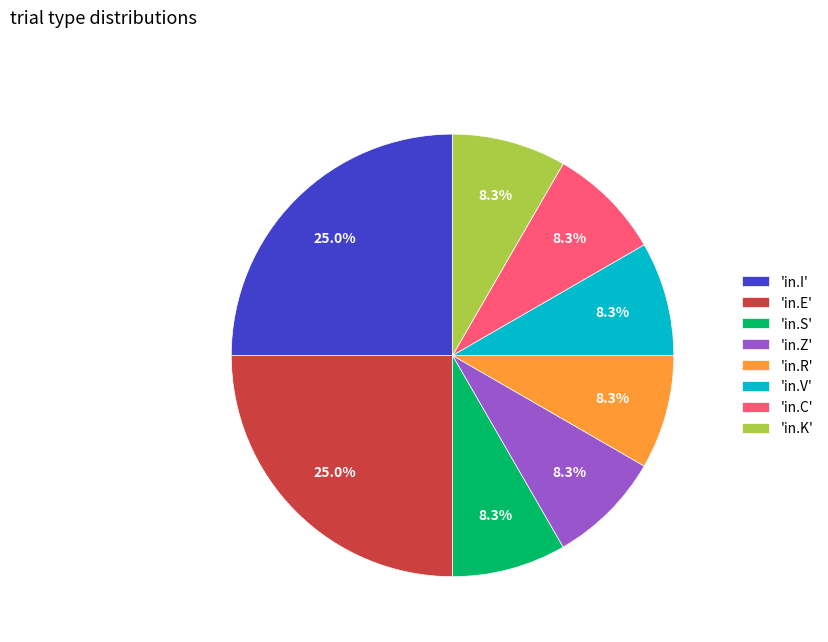

Does 'in.K' represent more than half of the total?

No